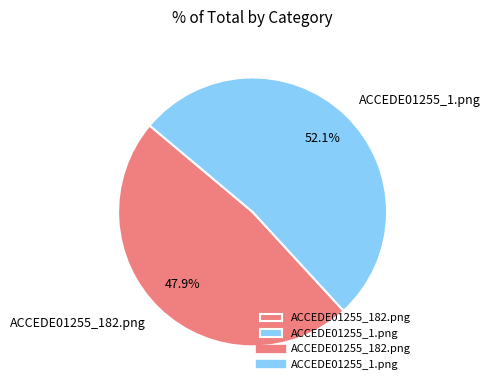

Does any single category account for the majority?

Yes